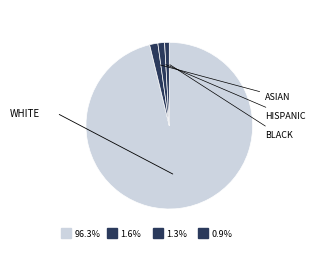

Is there a majority slice in this chart?

Yes